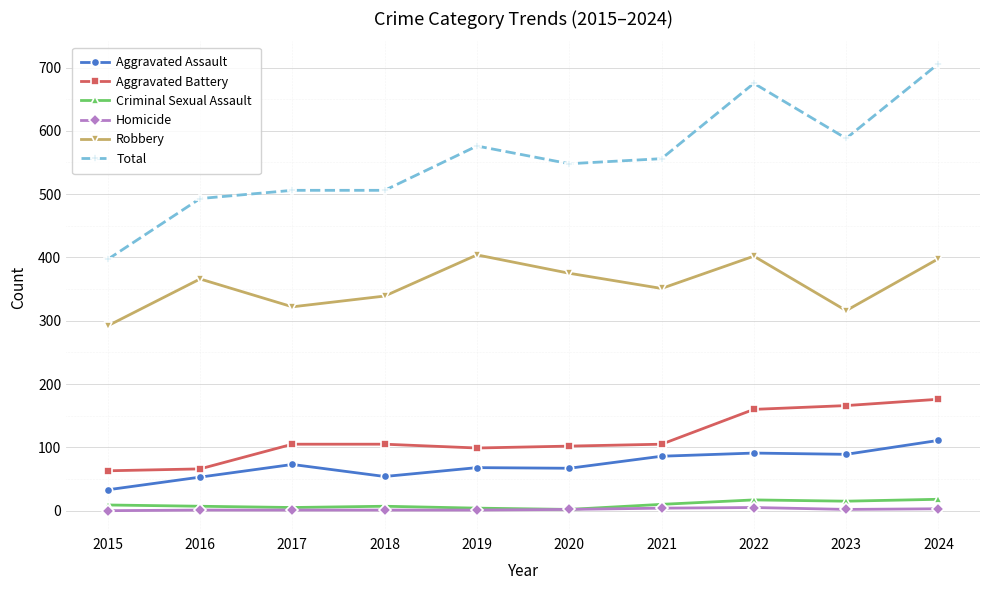

At which label does Robbery reach its minimum?

2015